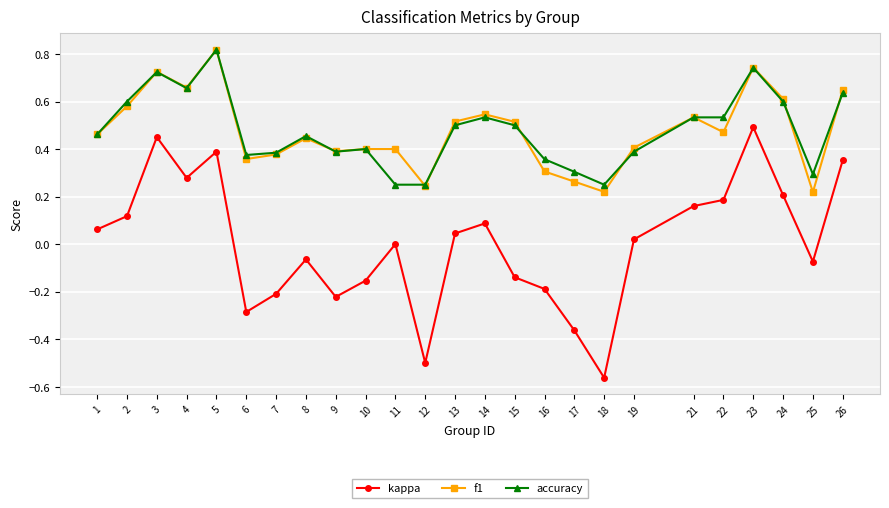

Which category has the highest value across all series?

5